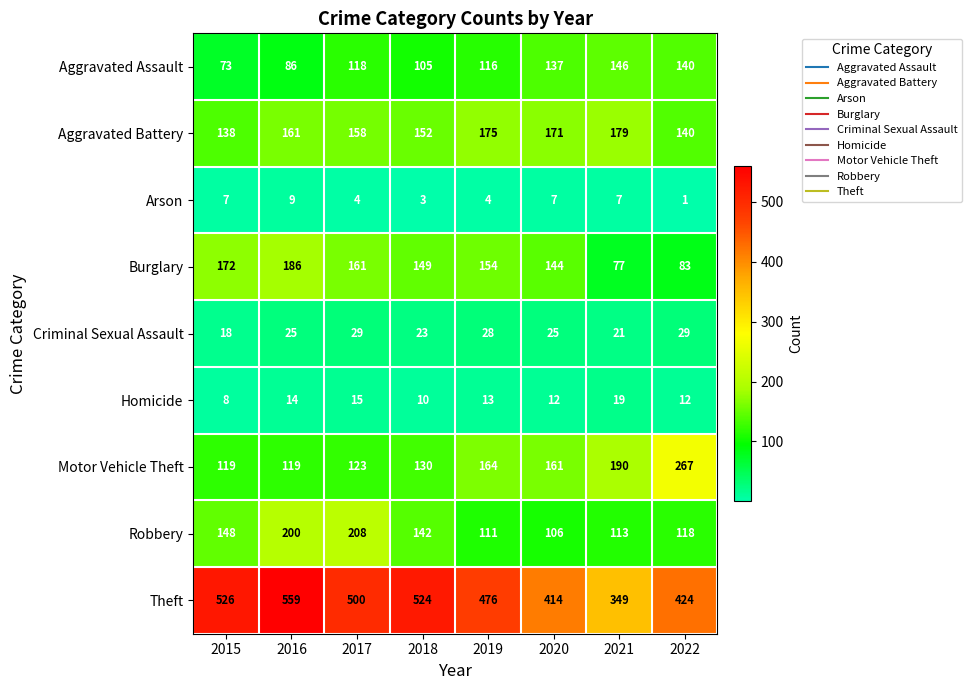

What is the average value of the Burglary series?

141